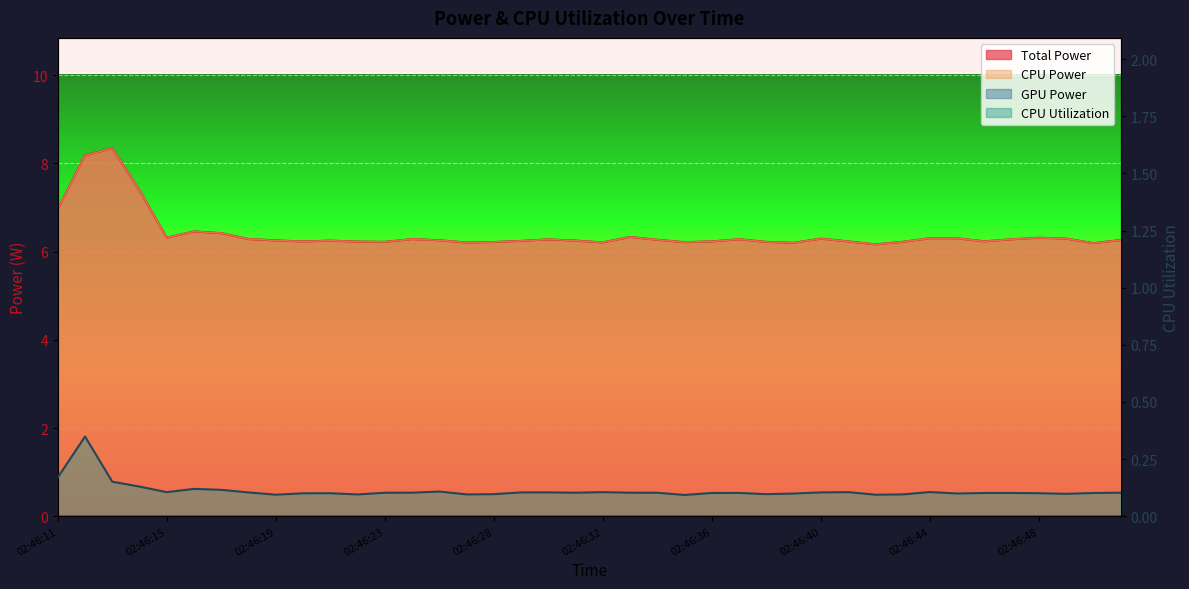

What is the value of the CPU Power point at the 9th from the left?

6.3